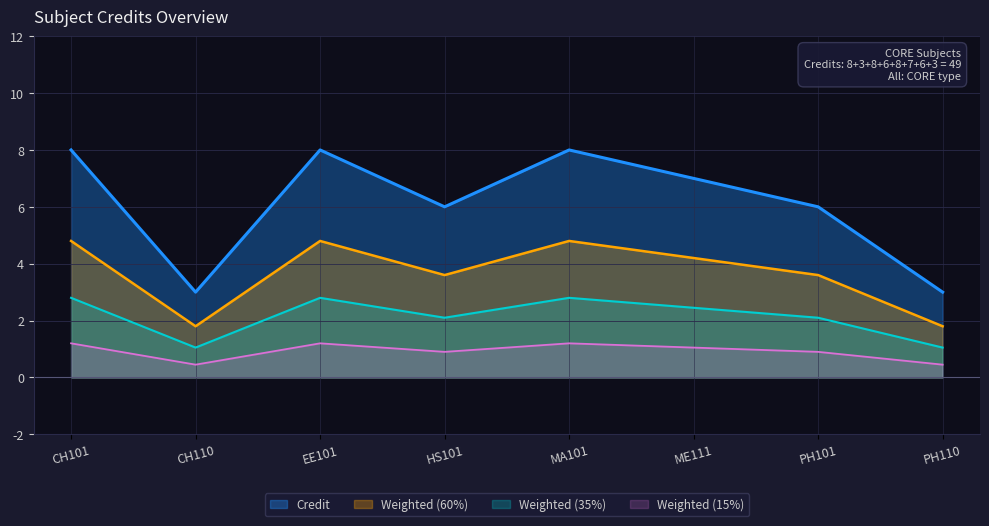

List the labels in order of value, smallest first.

CH110, PH110, HS101, PH101, ME111, CH101, EE101, MA101